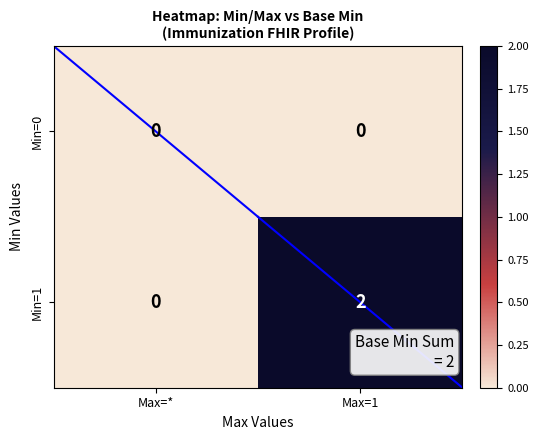

At which label is Min=1 closest to 1?

Max=*